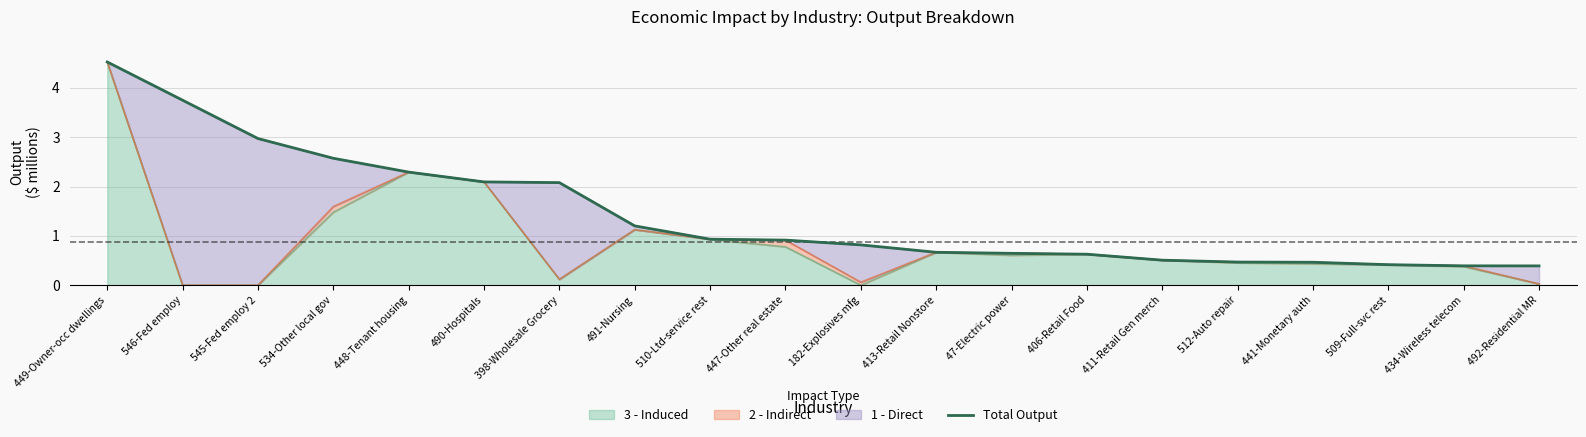

What is the value of the 13th point from the left?

0.6